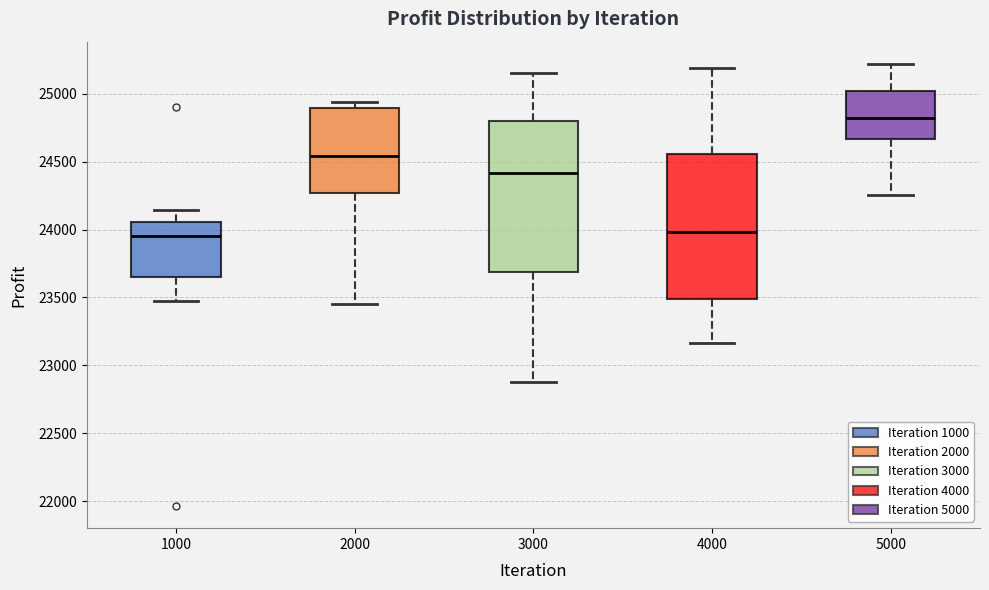

Where is the upper edge of the box at x = 1000 on the y-axis? The values are not printed on the chart, so give them approximately, as read against the axis.

24050